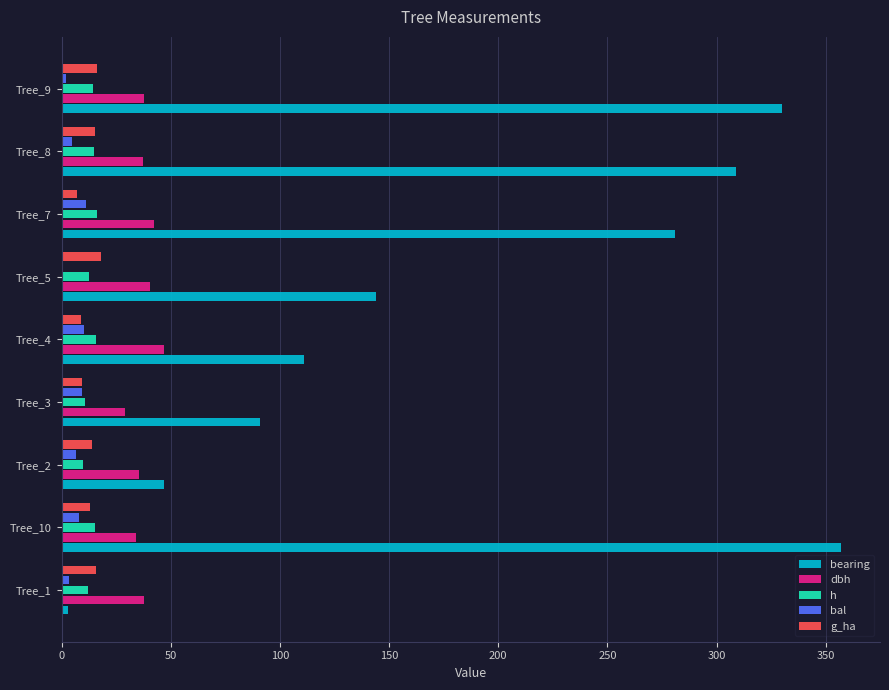

What are all the series names shown in the legend?

bearing, dbh, h, bal, g_ha